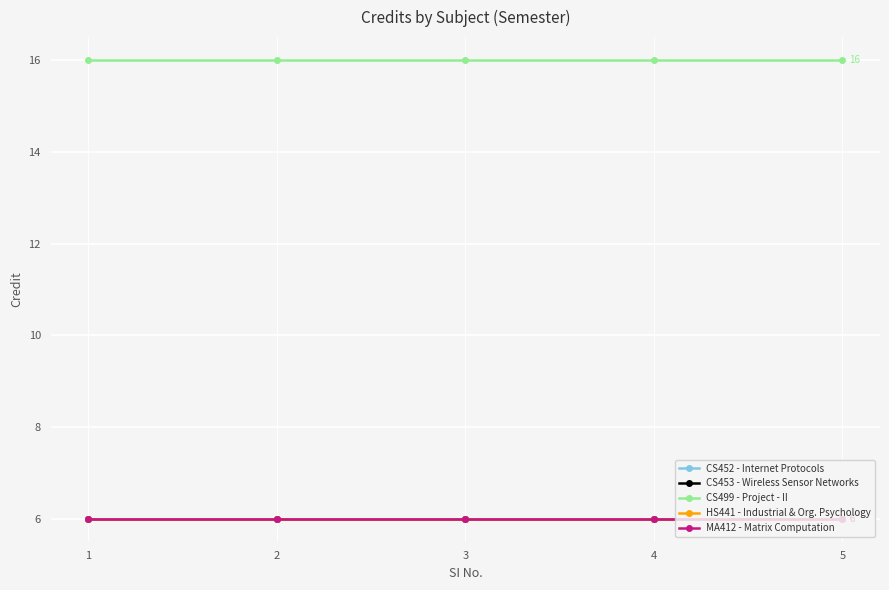

What is the greatest value displayed?

16